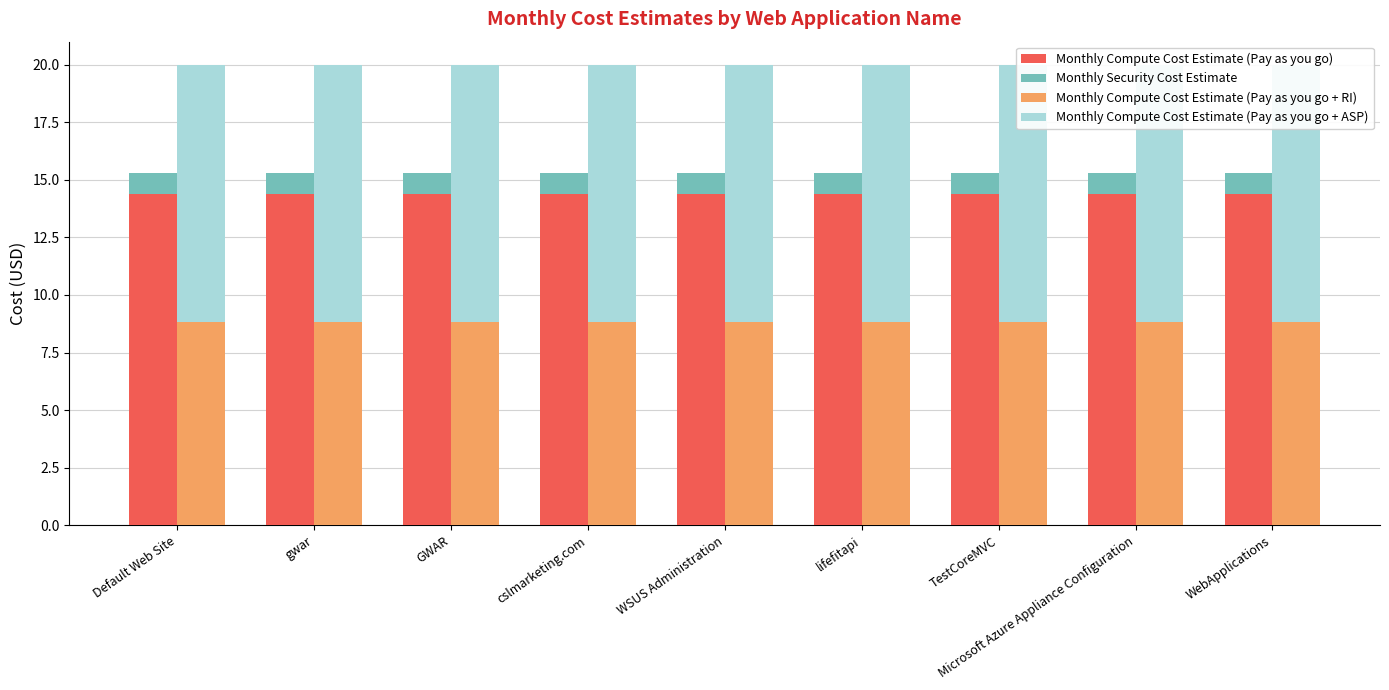

Which category has the highest value in the Monthly Compute Cost Estimate (Pay as you go) series?

Default Web Site